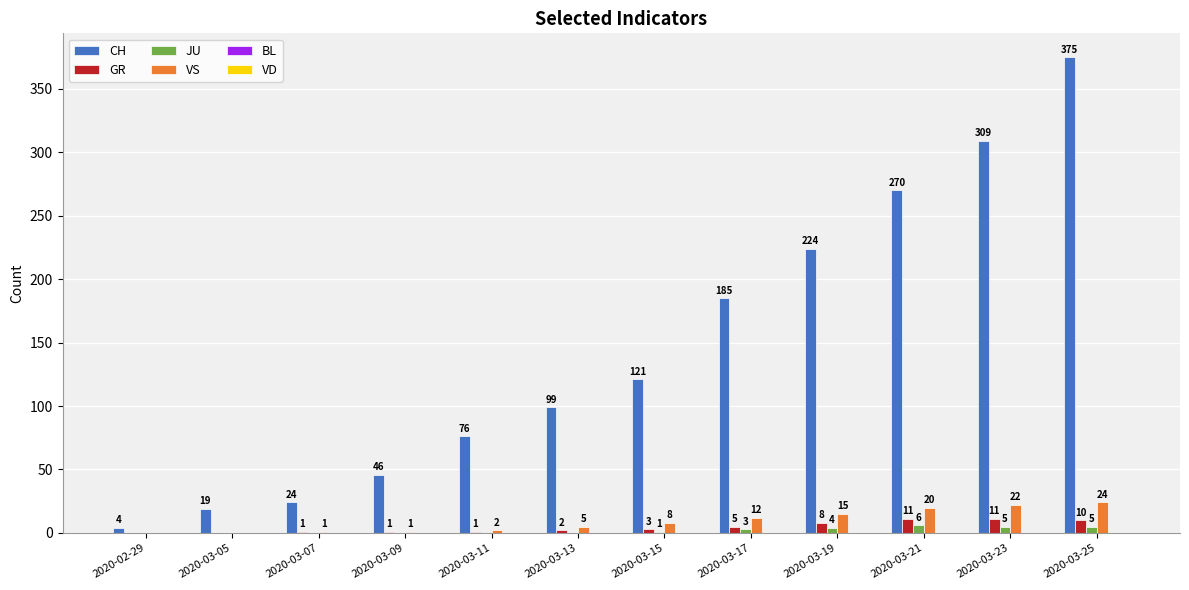

What value does the CH series have at 2020-03-23?

309